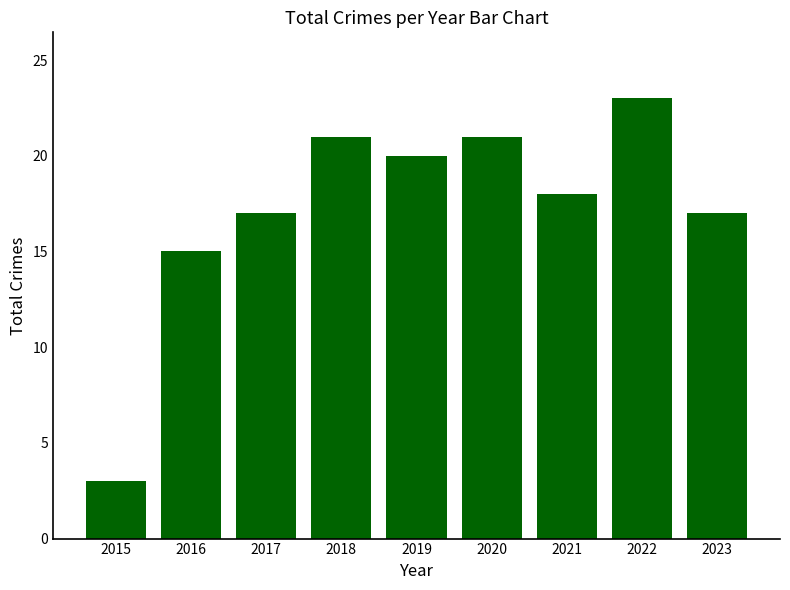

What is the value of the 2nd bar from the left?

15